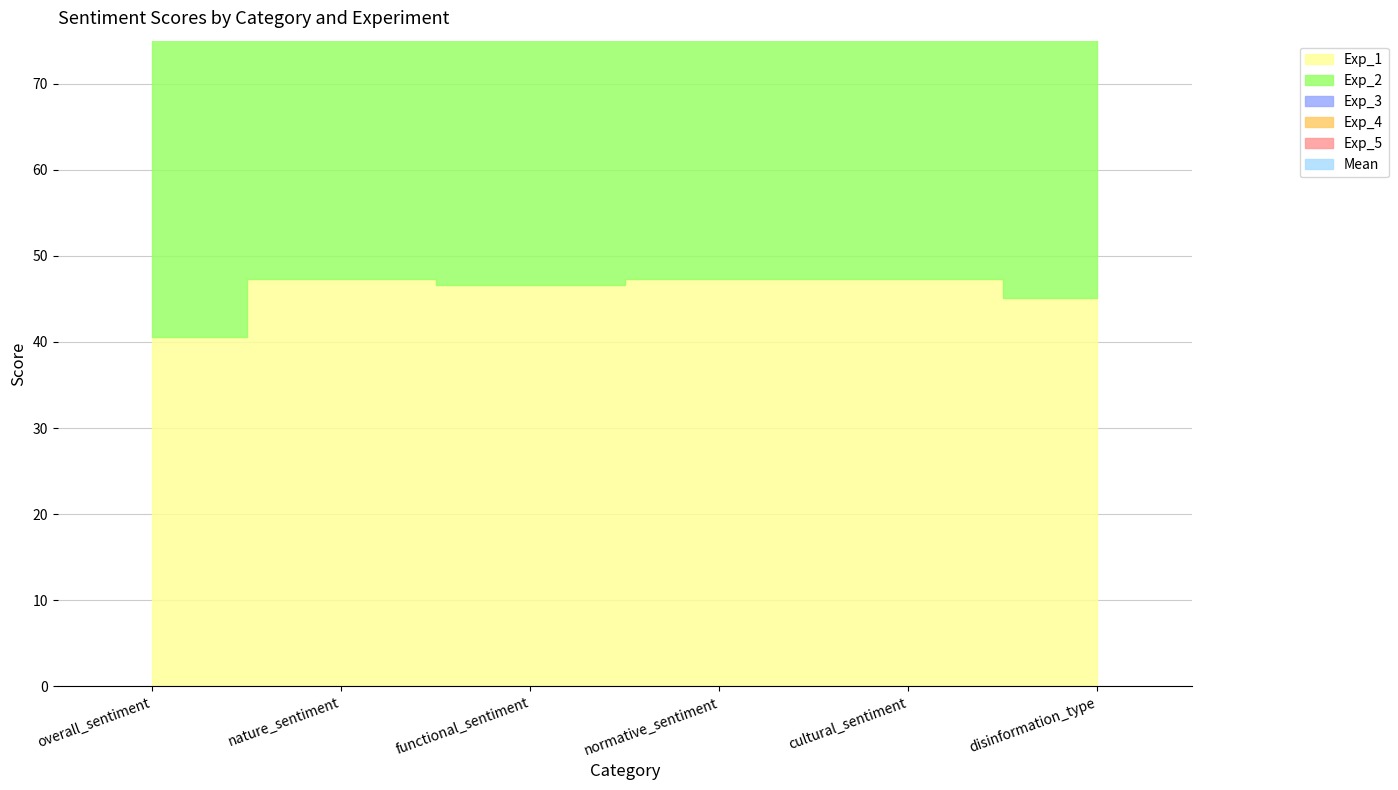

What is the label of the 3rd point from the left?

functional_sentiment